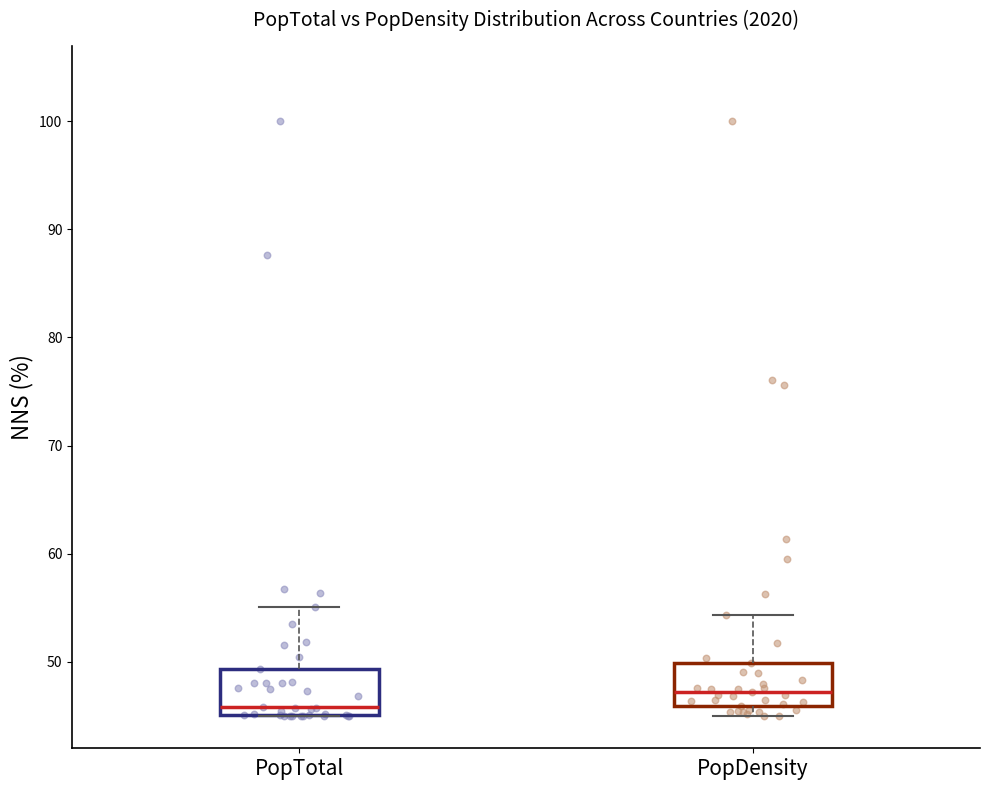

Where does the upper whisker of the box for PopTotal end on the y-axis? The values are not printed on the chart, so give them approximately, as read against the axis.

55